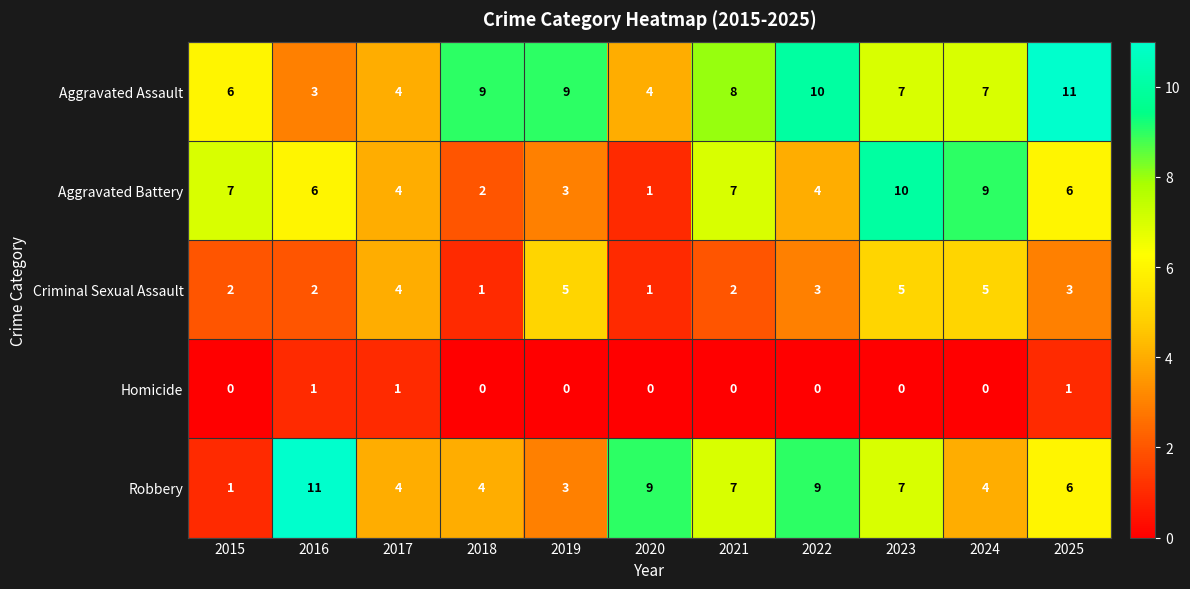

True or false: Aggravated Assault has a value of 7 at 2024.

True